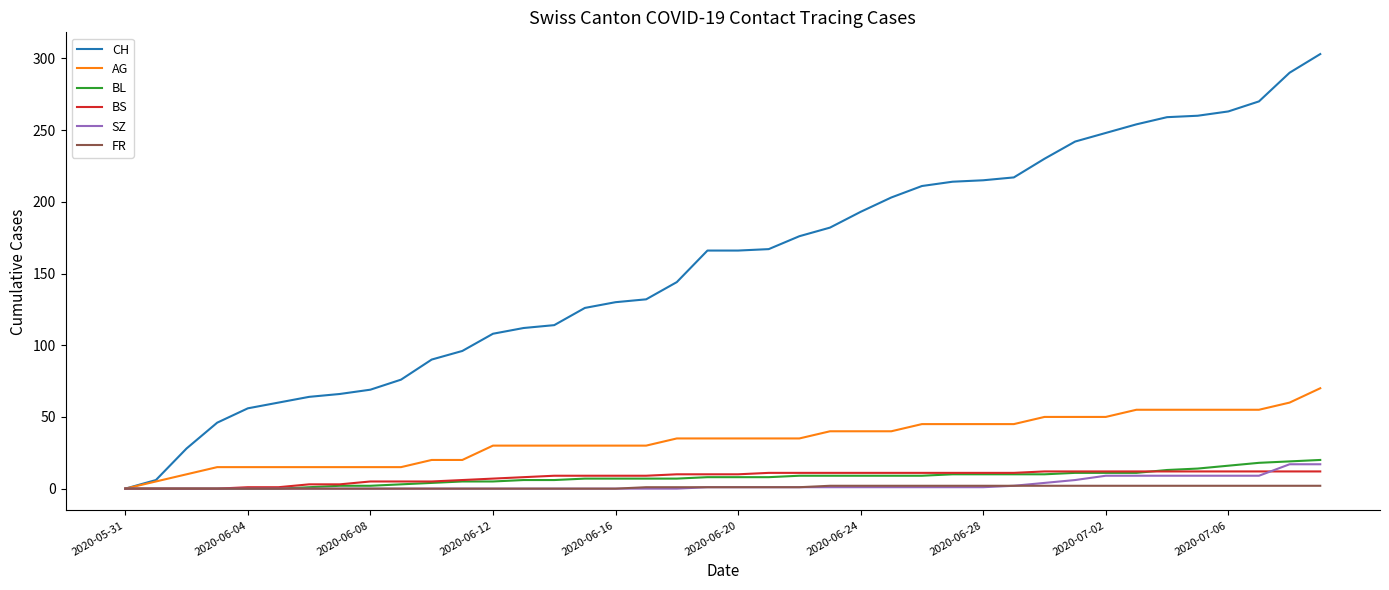

Which series has the largest total across all categories?

CH